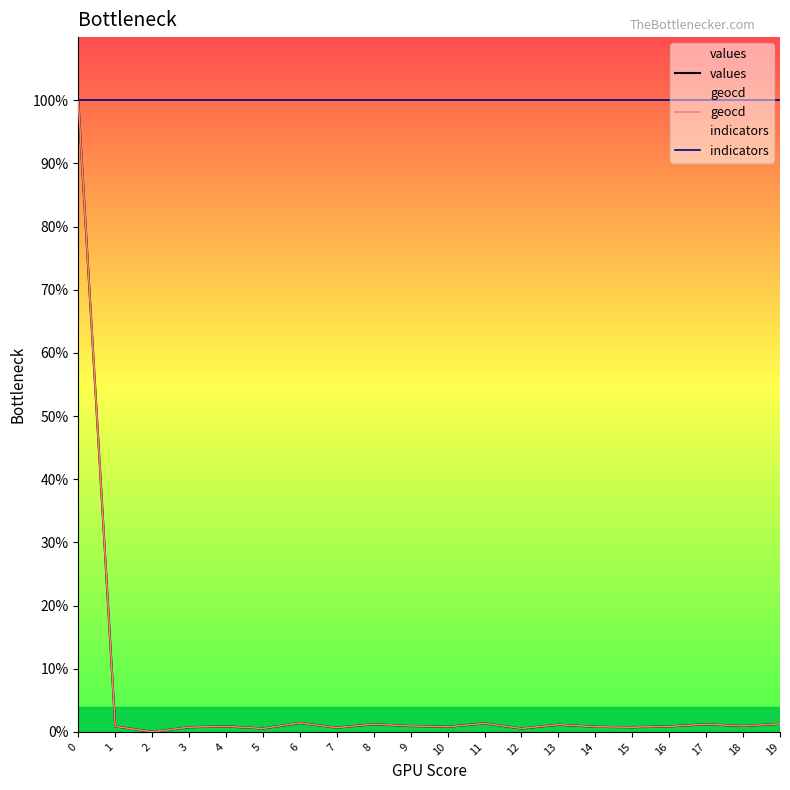

Is it true that values equals 0.8 at 11?

False